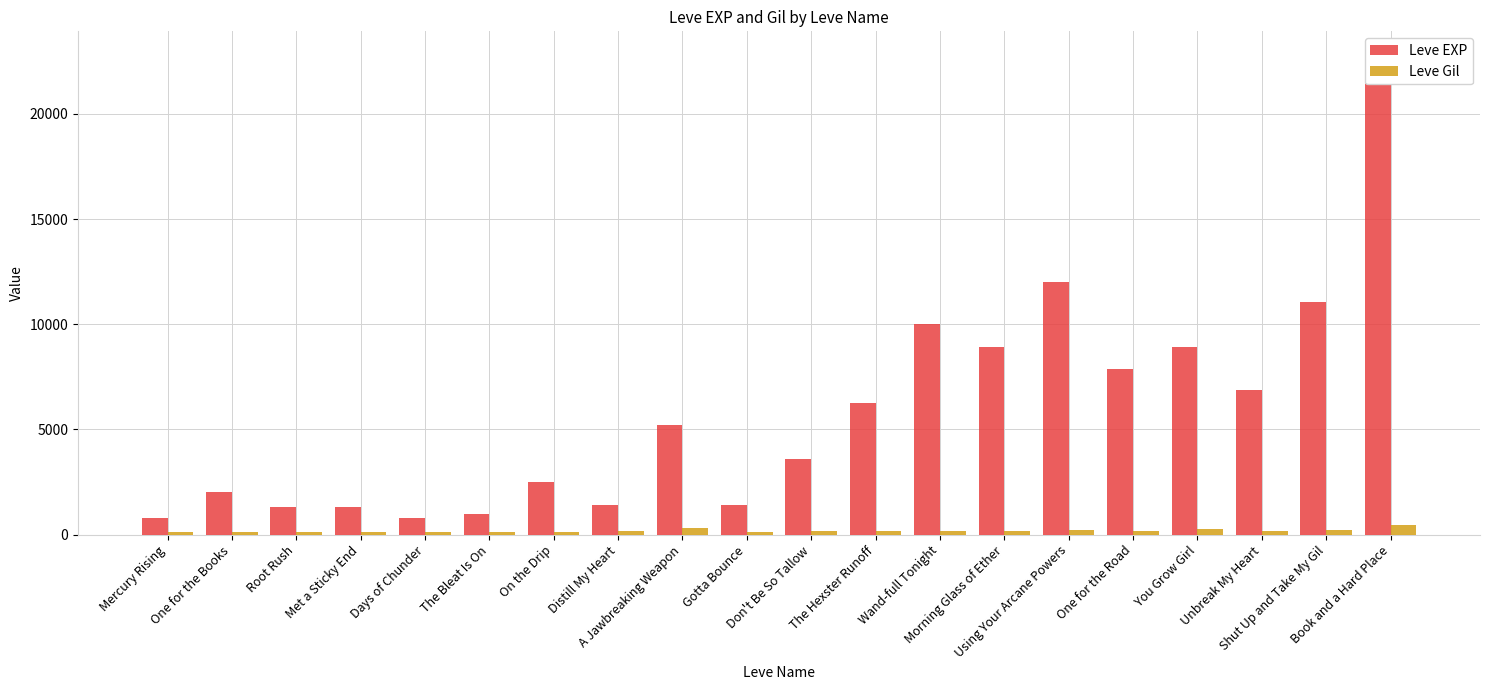

The Leve EXP series shows 1330 at Met a Sticky End. True or false?

True